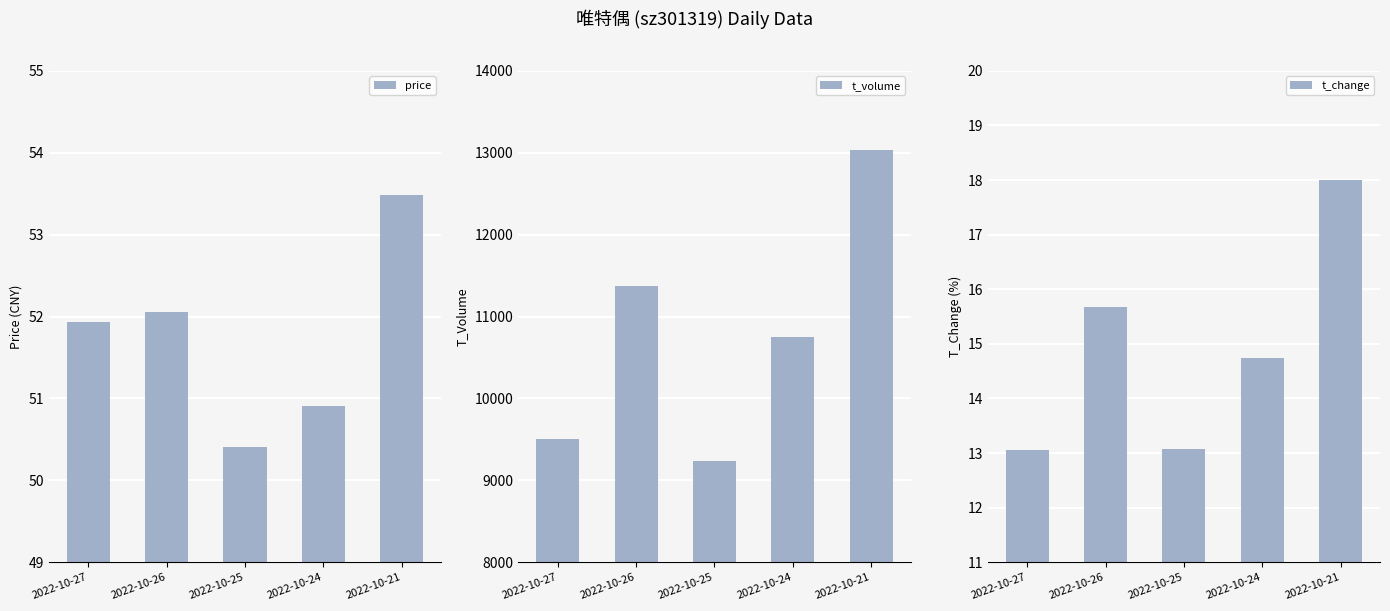

How many values in the price series are below 51?

2